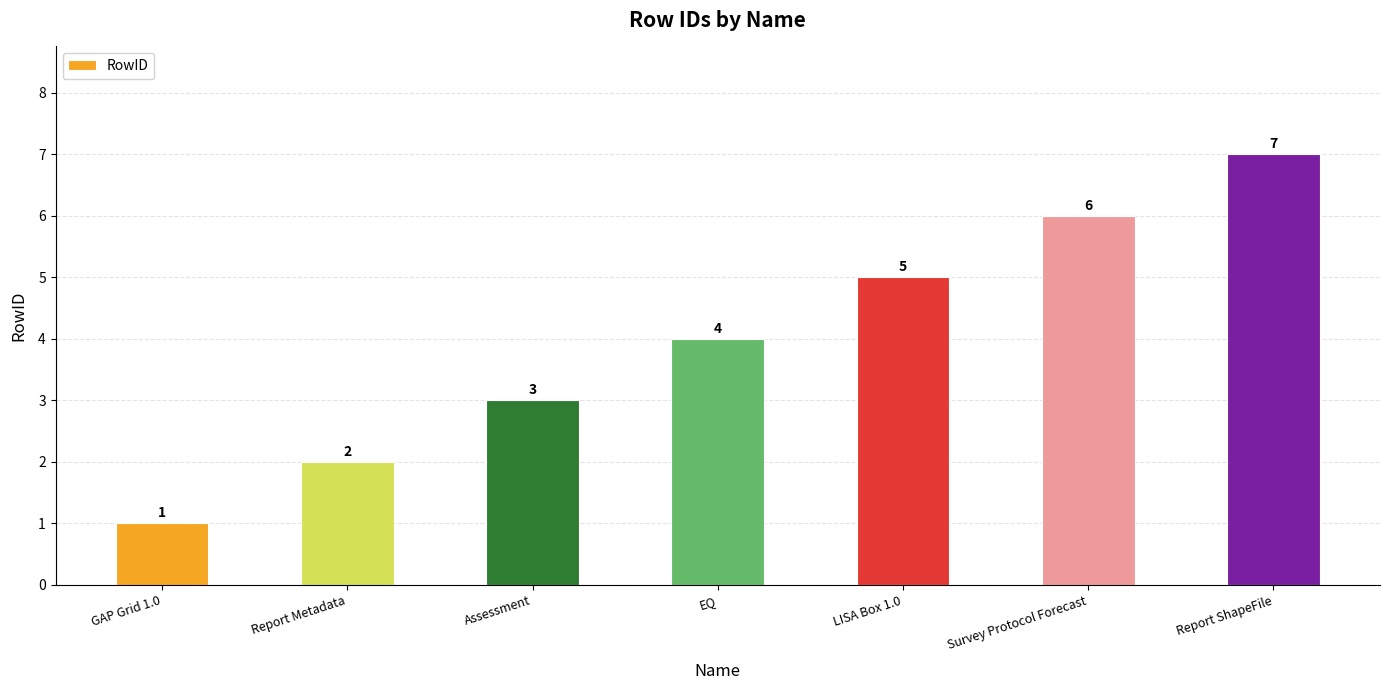

What is the difference between the values at Survey Protocol Forecast and Report ShapeFile?

1